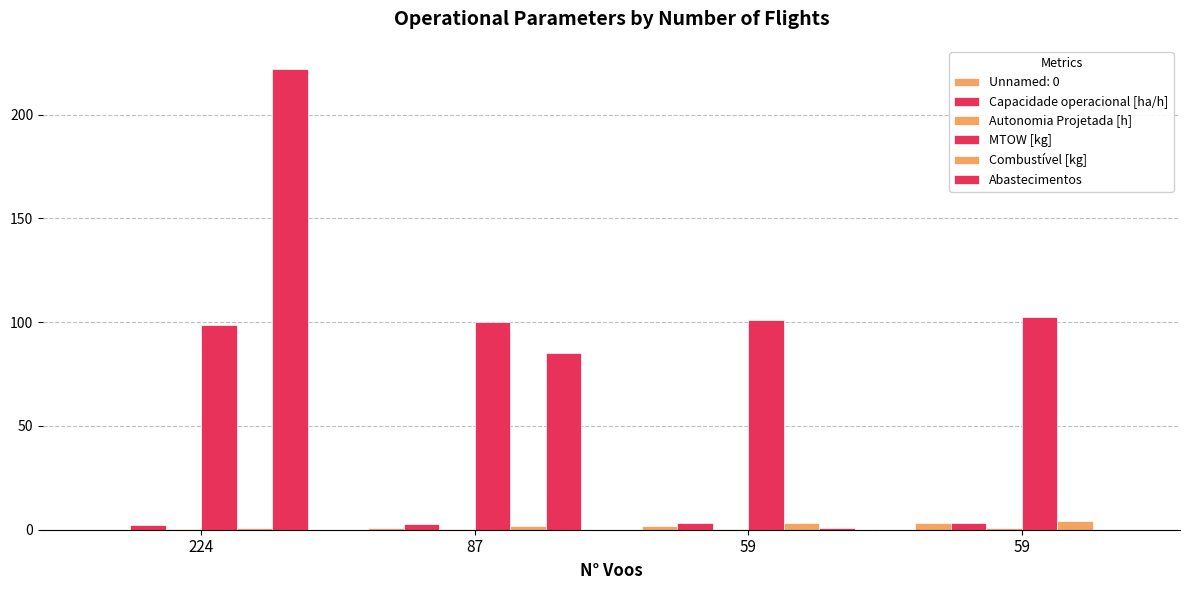

What is the difference between the second highest and minimum values in the MTOW [kg] series?

2.5